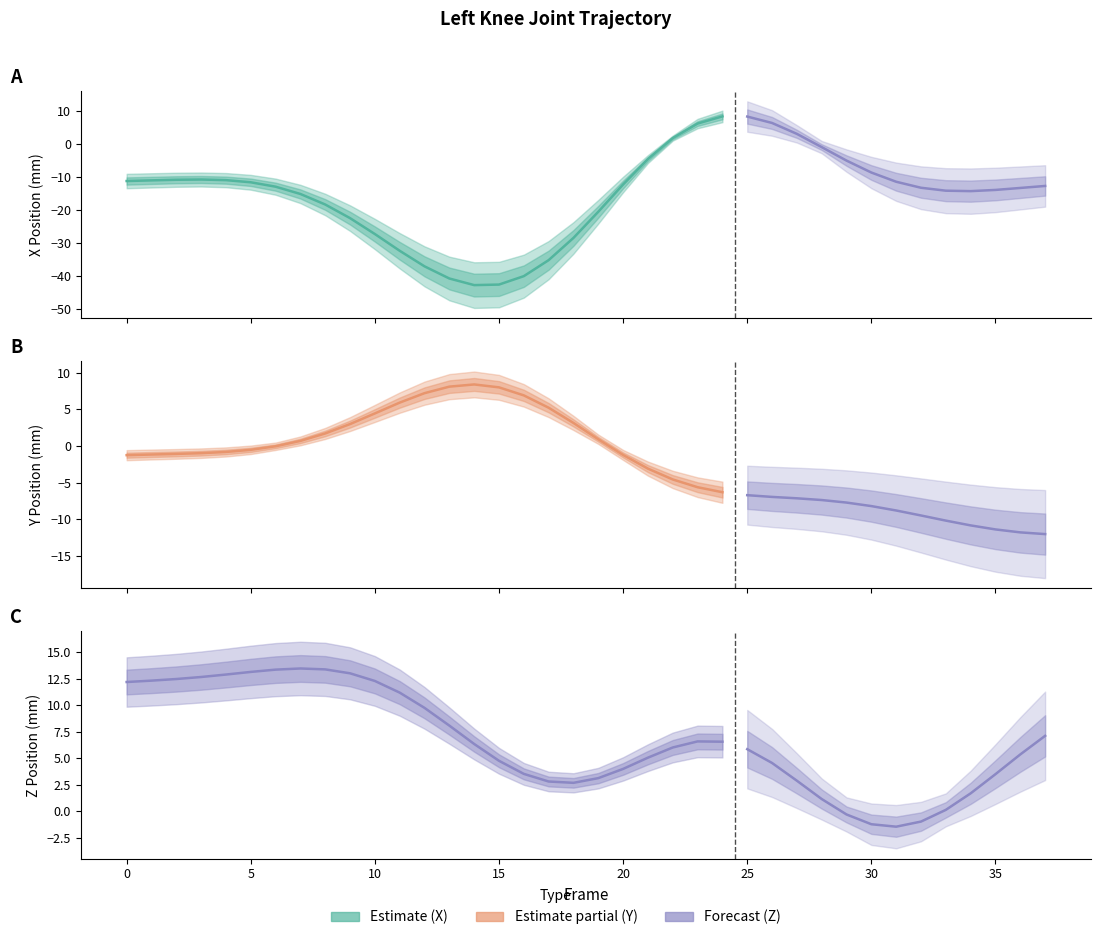

Reading left to right, list all the values displayed in this chart.

X: -11.2	-11.0	-10.9	-10.8	-11.0	-11.6	-13.0	-15.2	-18.4	-22.5	-27.3	-32.4	-37.1	-40.7	-42.7	-42.6	-40.0	-35.2	-28.5	-20.5	-12.3	-4.6	1.8	6.2	8.3	8.3	6.3	3.0	-1.0	-5.1	-8.7	-11.5	-13.3	-14.2	-14.3	-13.9	-13.3	-12.7
Y: -1.3	-1.2	-1.1	-1.0	-0.8	-0.5	-0.0	0.7	1.7	3.0	4.4	5.9	7.2	8.1	8.4	8.0	6.9	5.2	3.1	0.9	-1.2	-3.1	-4.6	-5.6	-6.3	-6.7	-6.9	-7.1	-7.4	-7.7	-8.2	-8.8	-9.5	-10.2	-10.8	-11.4	-11.8	-12.0
Z: 12.2	12.3	12.5	12.7	12.9	13.1	13.4	13.5	13.4	13.0	12.3	11.2	9.8	8.1	6.4	4.8	3.5	2.8	2.7	3.1	4.0	5.1	6.0	6.6	6.6	5.9	4.6	2.9	1.2	-0.3	-1.2	-1.4	-1.0	0.1	1.7	3.5	5.4	7.1